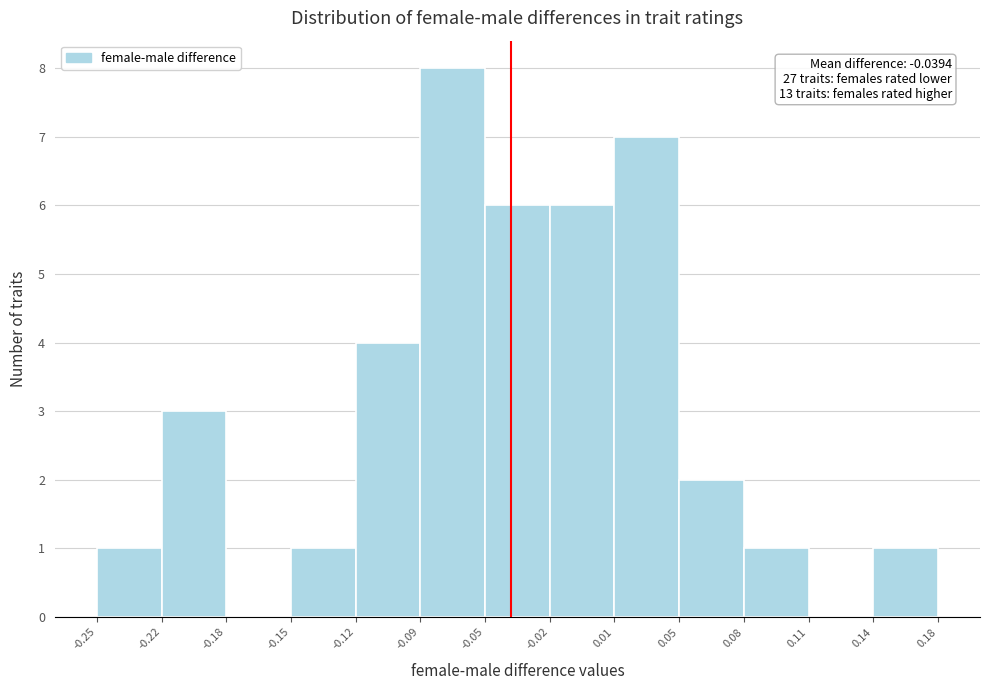

Reading right to left, list all the values displayed in this chart.

0.14=1	0.11=0	0.08=1	0.05=2	0.01=7	-0.02=6	-0.05=6	-0.09=8	-0.12=4	-0.15=1	-0.18=0	-0.22=3	-0.25=1